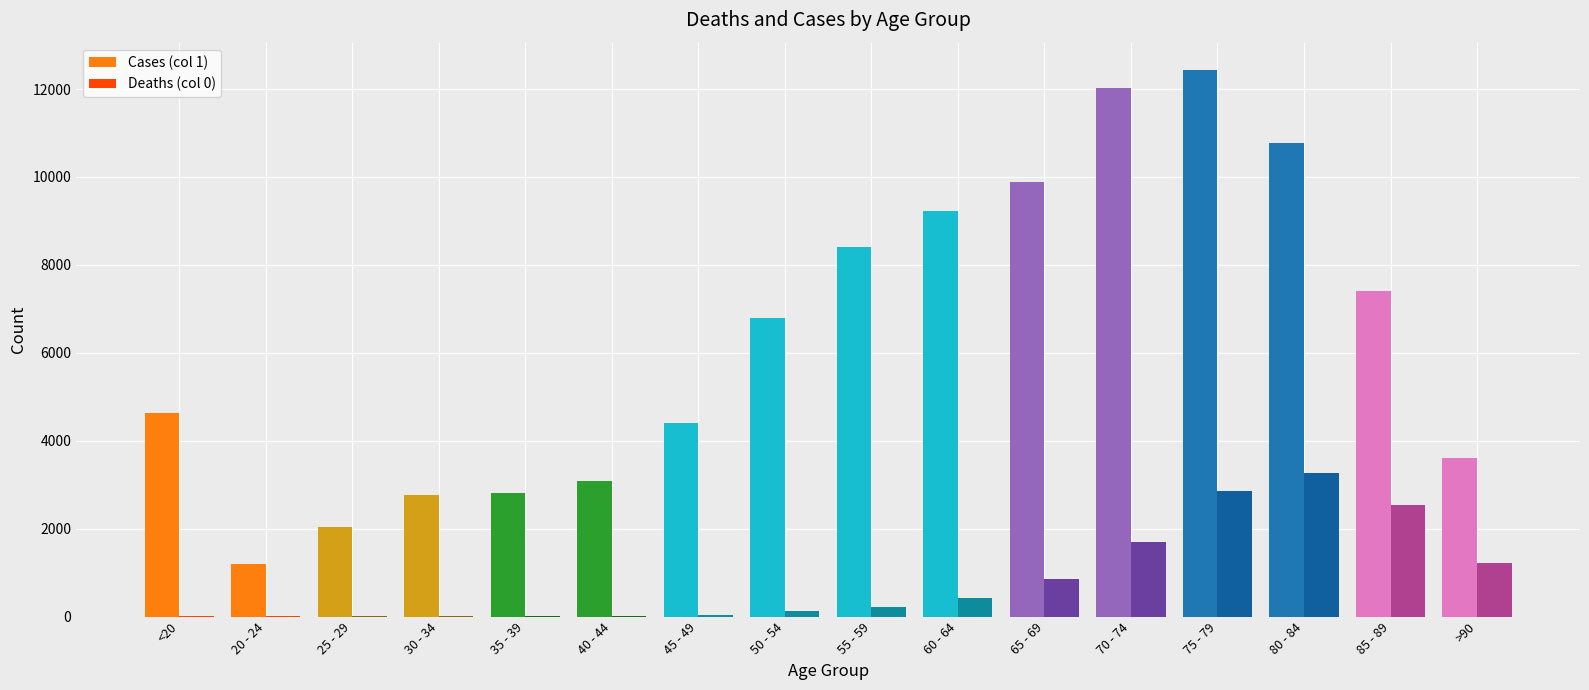

How many categories are shown in the chart?

16